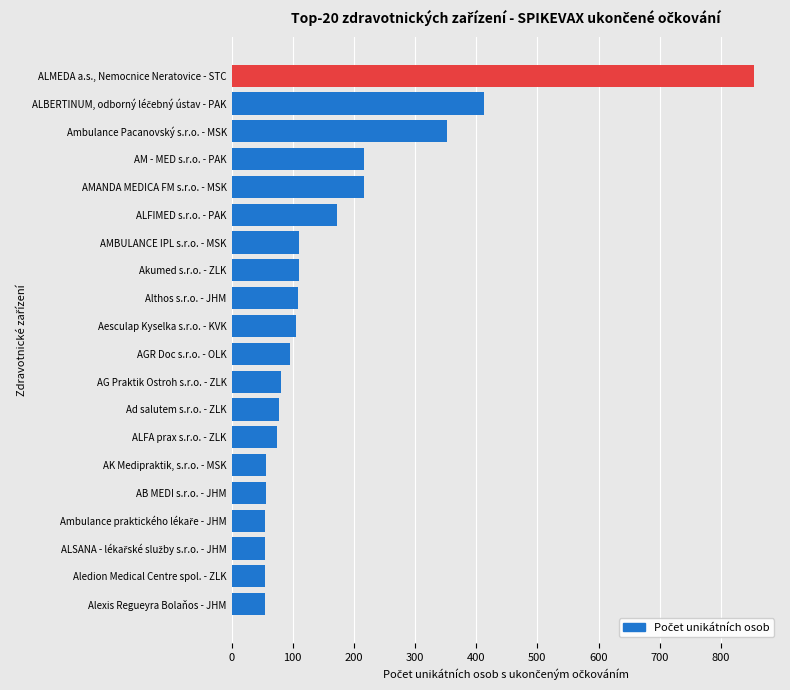

How many bars are there in total?

20